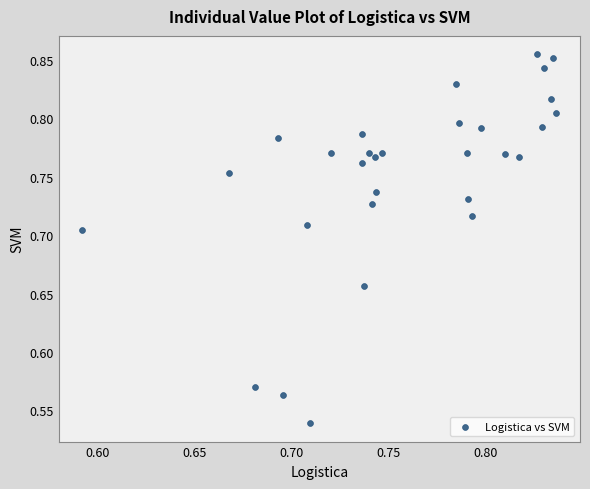

What is the range of Y values (max minus min)?

0.3